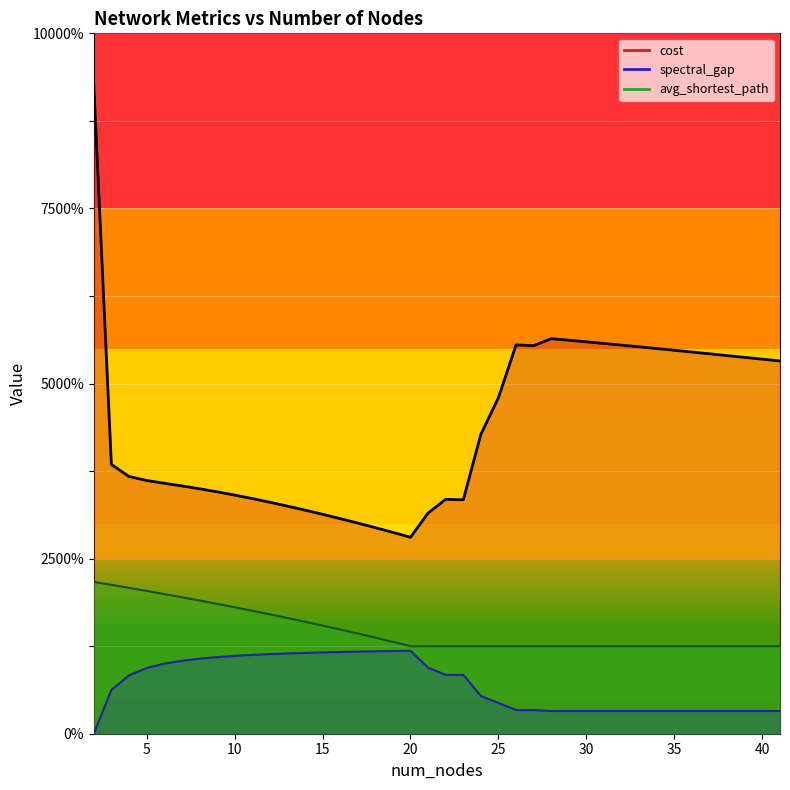

The spectral_gap series shows 0.3 at 10. True or false?

False